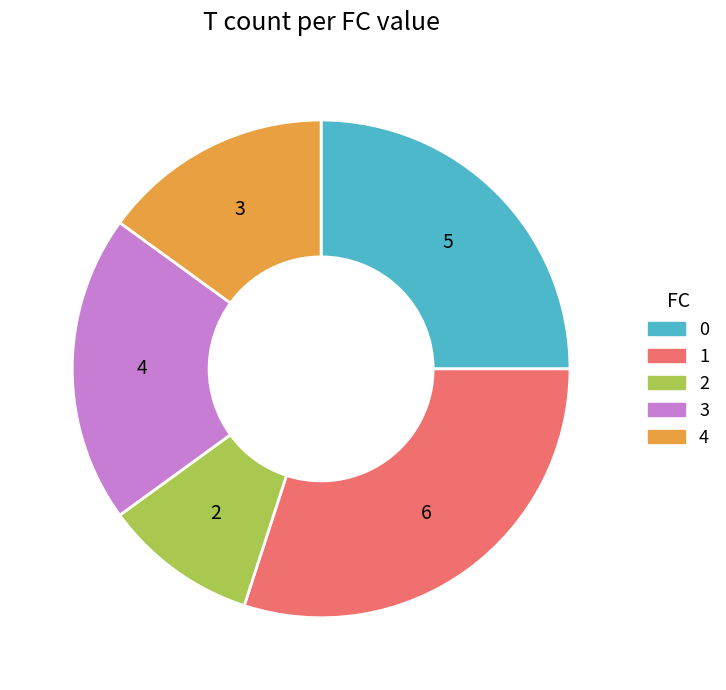

Is the sum of 2 and 4 greater than half?

No